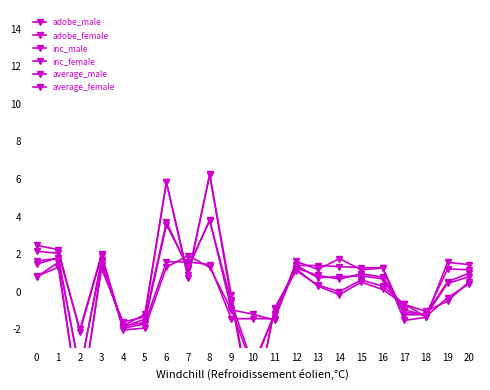

Which series ends up on top after the final intersection of inc_female and average_female?

average_female